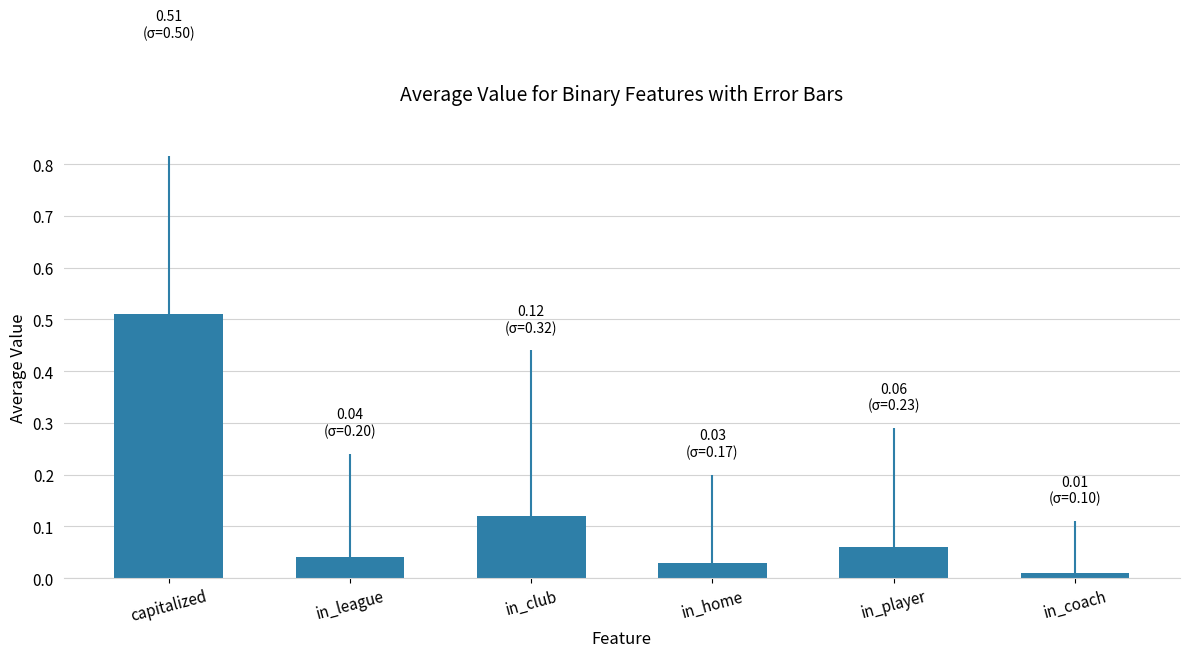

Which category has the highest value across all series?

capitalized